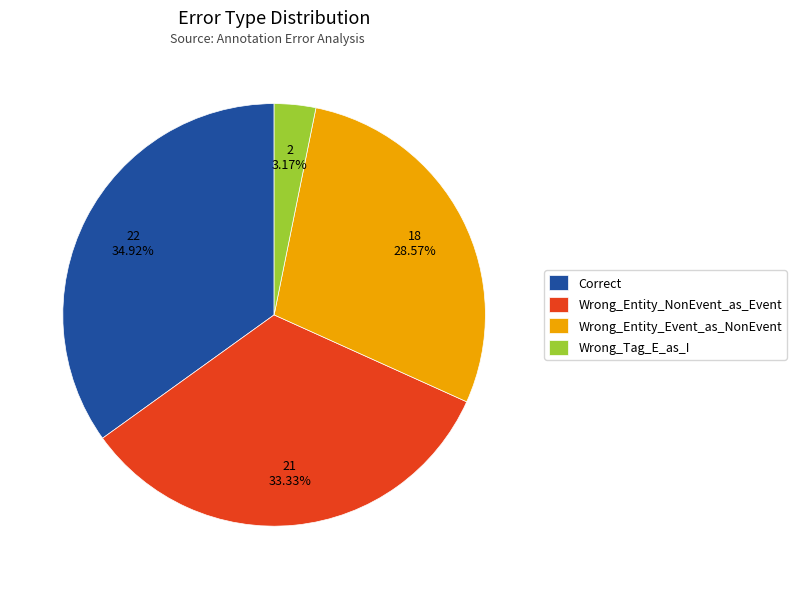

Combined, what portion of the pie is Correct and Wrong_Entity_NonEvent_as_Event?

68.3%